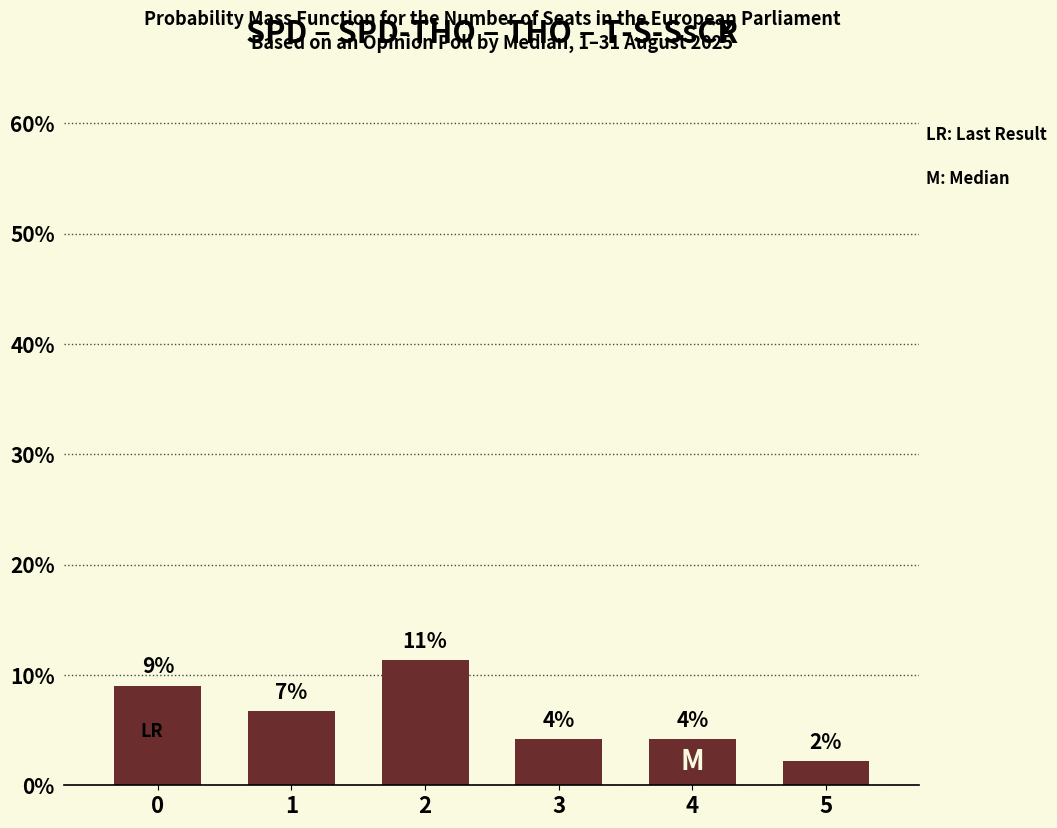

Rank the categories by value from lowest to highest.

5, 3, 4, 1, 0, 2